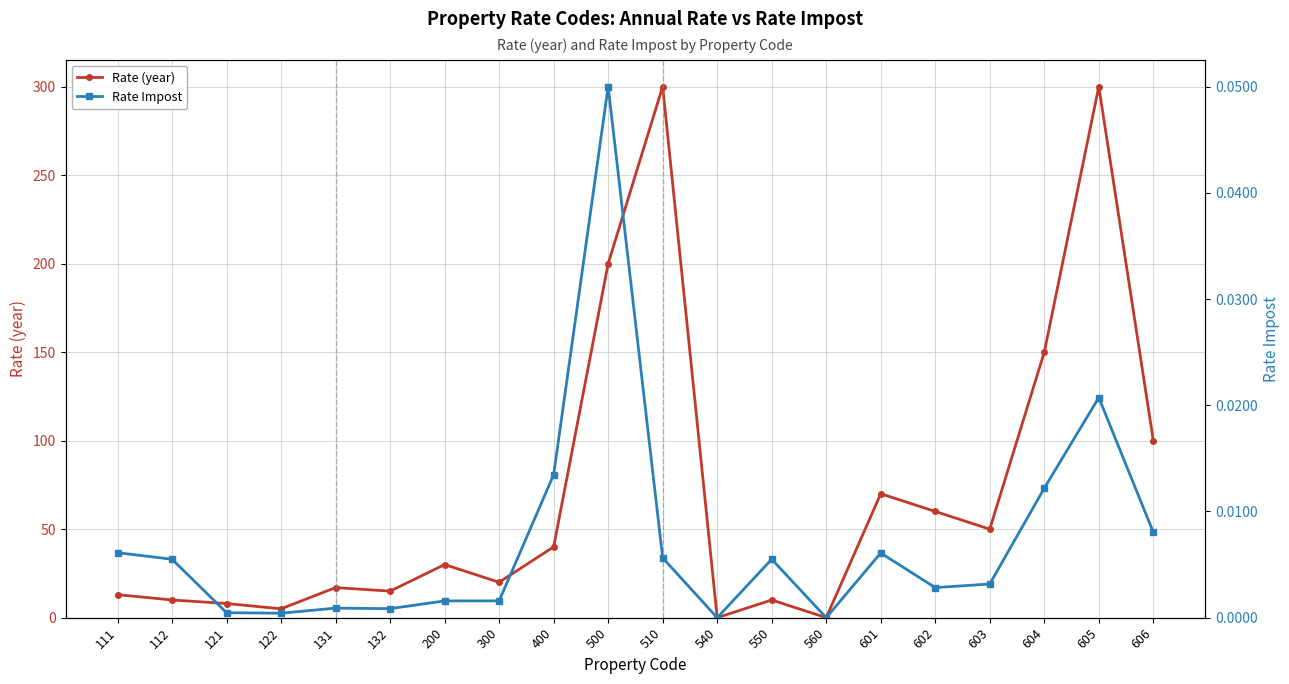

Where is the first local minimum for Rate (year)?

122